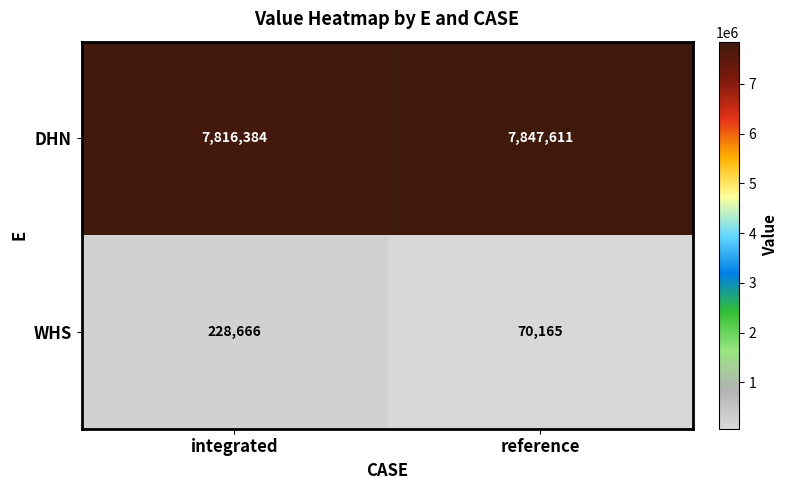

What is the sum of all DHN values?

15663995